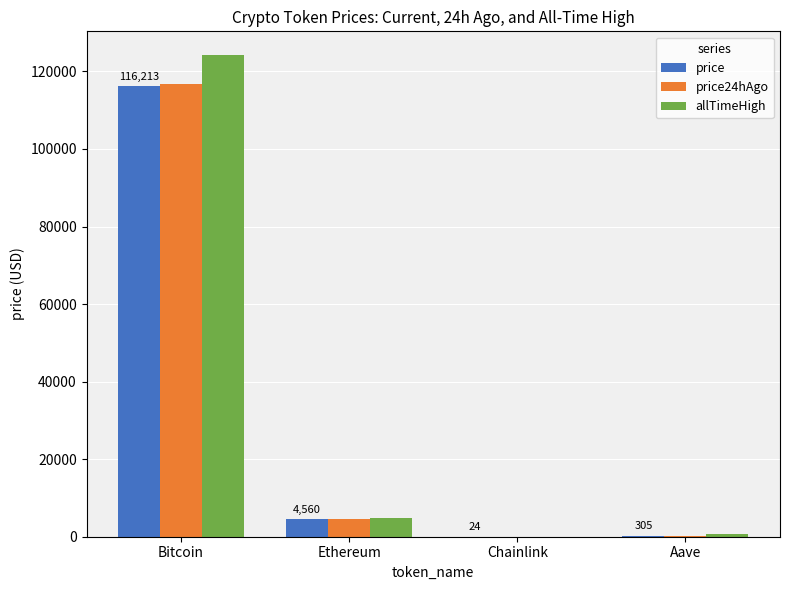

What is the sum of the allTimeHigh values at Ethereum and Bitcoin?

129074.1